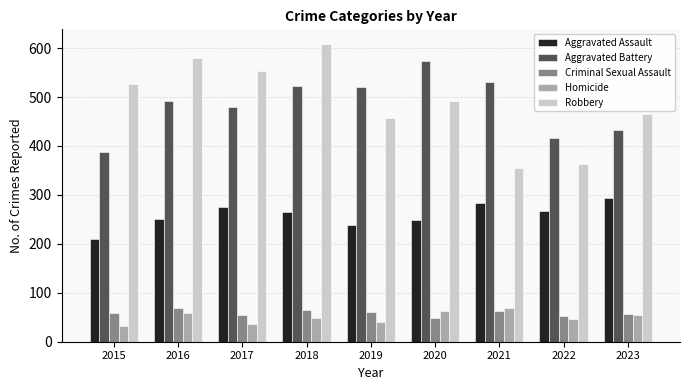

How many values in the Criminal Sexual Assault series are below 58?

4